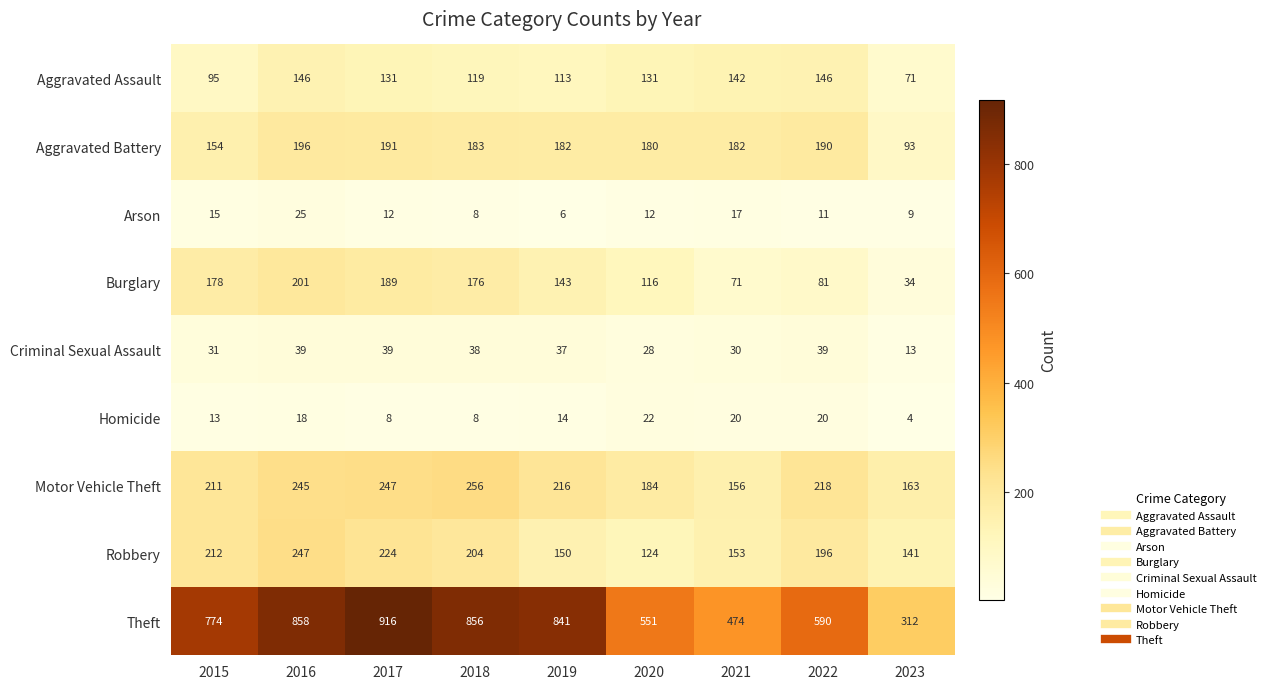

Is it true that Criminal Sexual Assault equals 57 at 2018?

False